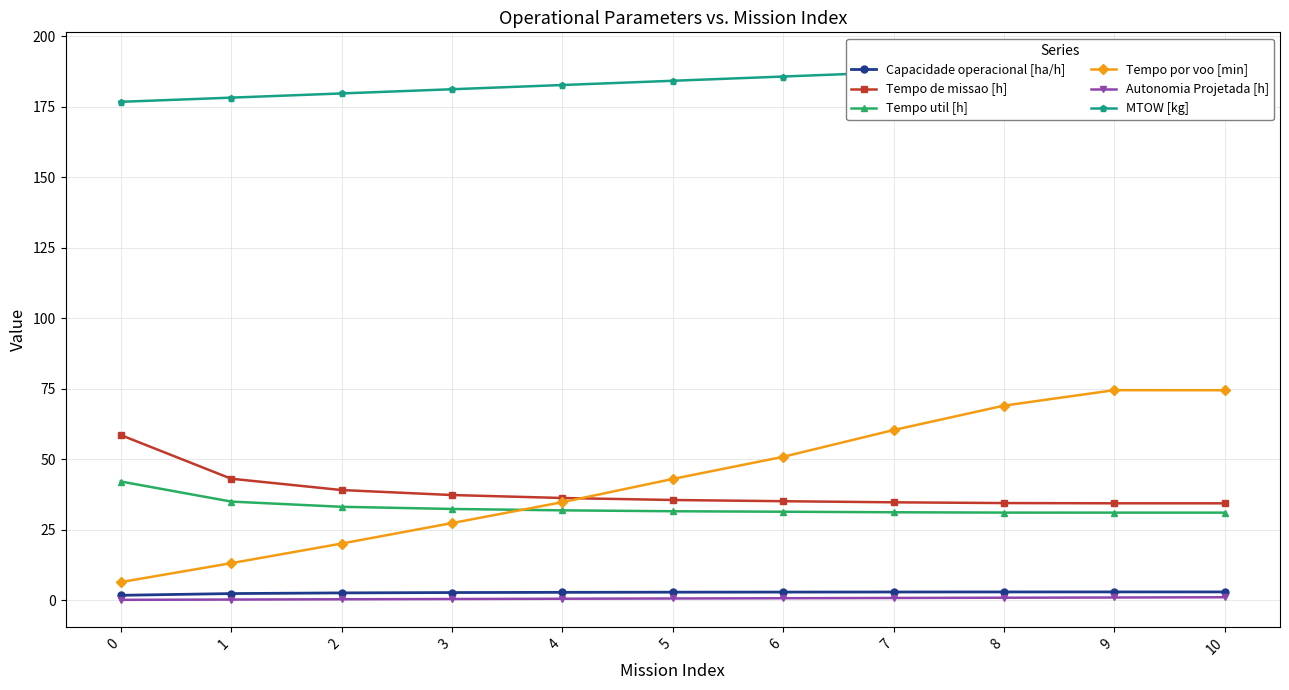

What is the average value of the Autonomia Projetada [h] series?

0.6